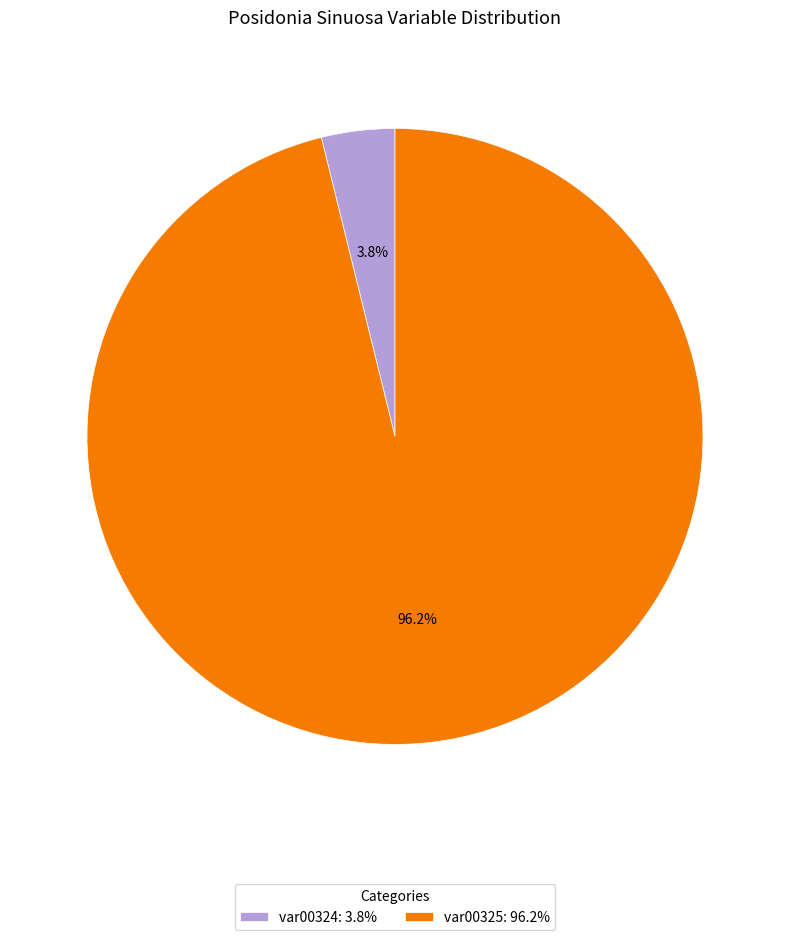

Which slice is the smallest?

var00324